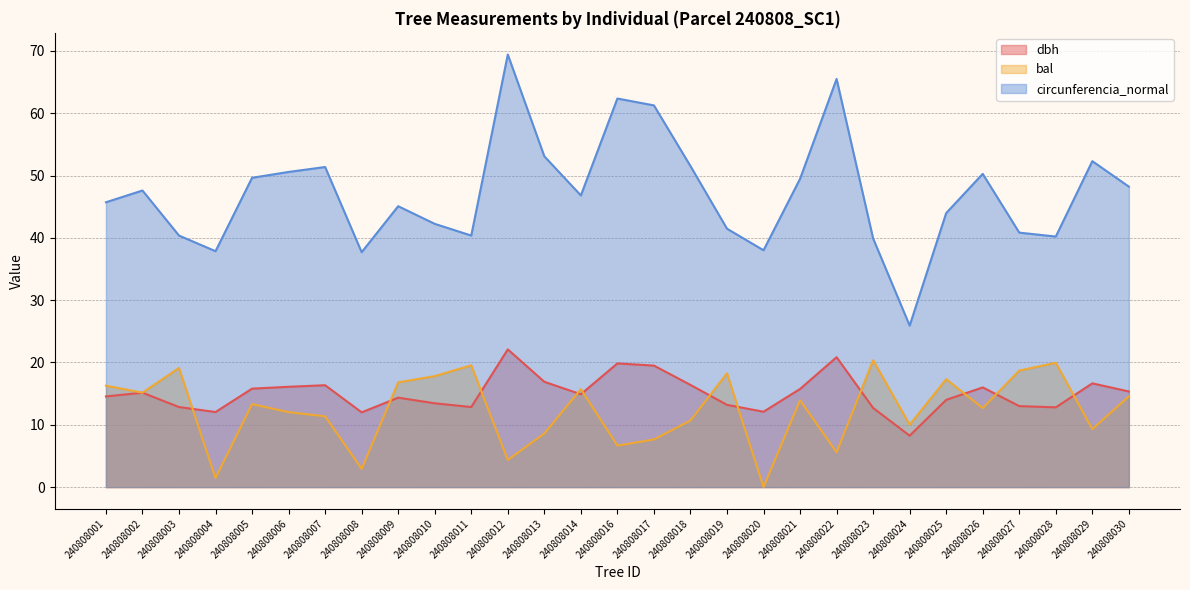

What is the difference between the highest and lowest values at 240808002?

32.5